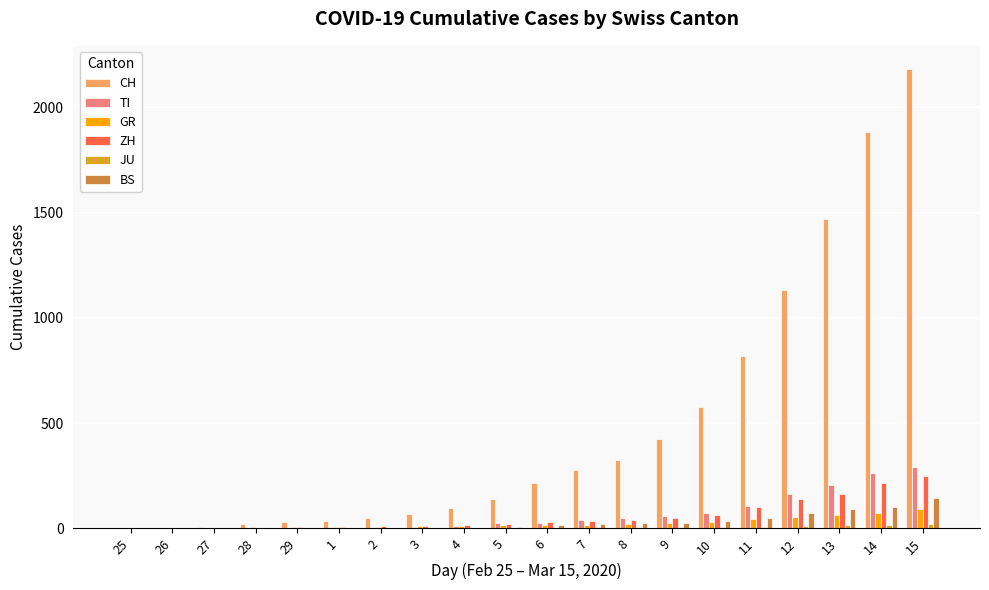

What is the maximum value shown in the chart?

2183